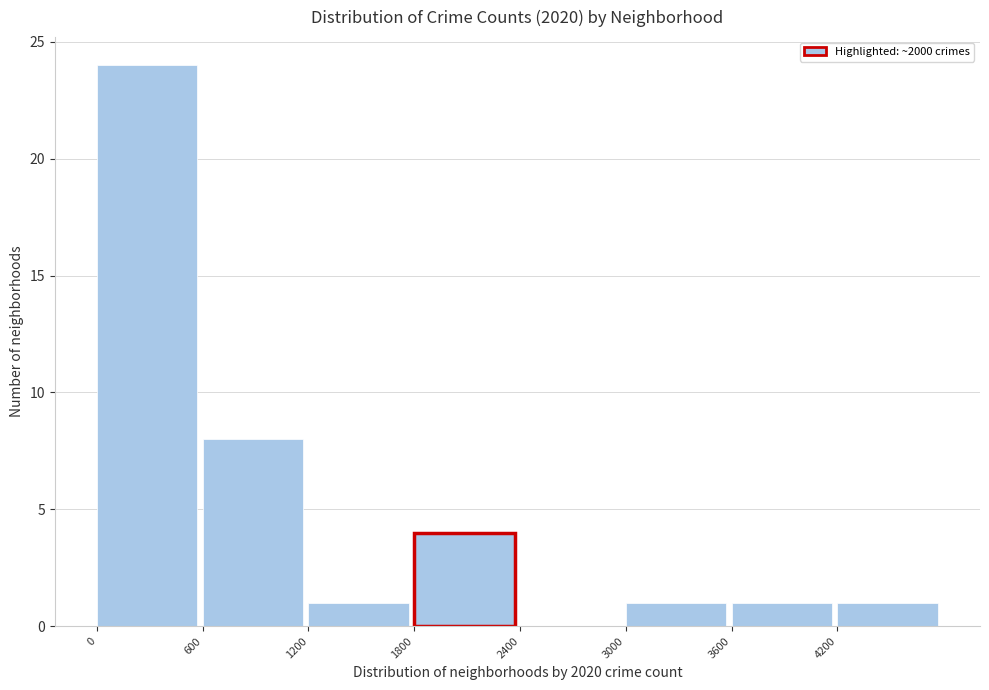

How tall is the bar that spans 1200 to 1800 on the x-axis? The values are not printed on the chart, so give them approximately, as read against the axis.

1